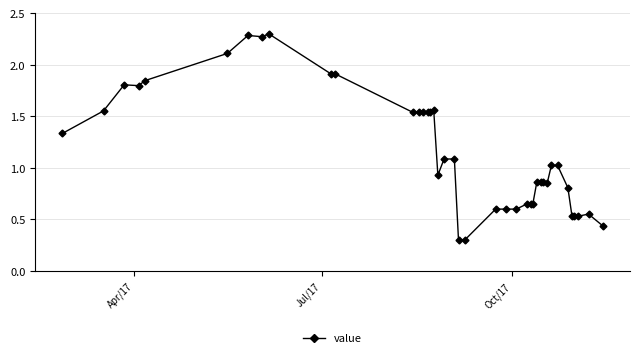

What is the value of the 6th point from the left?

2.1